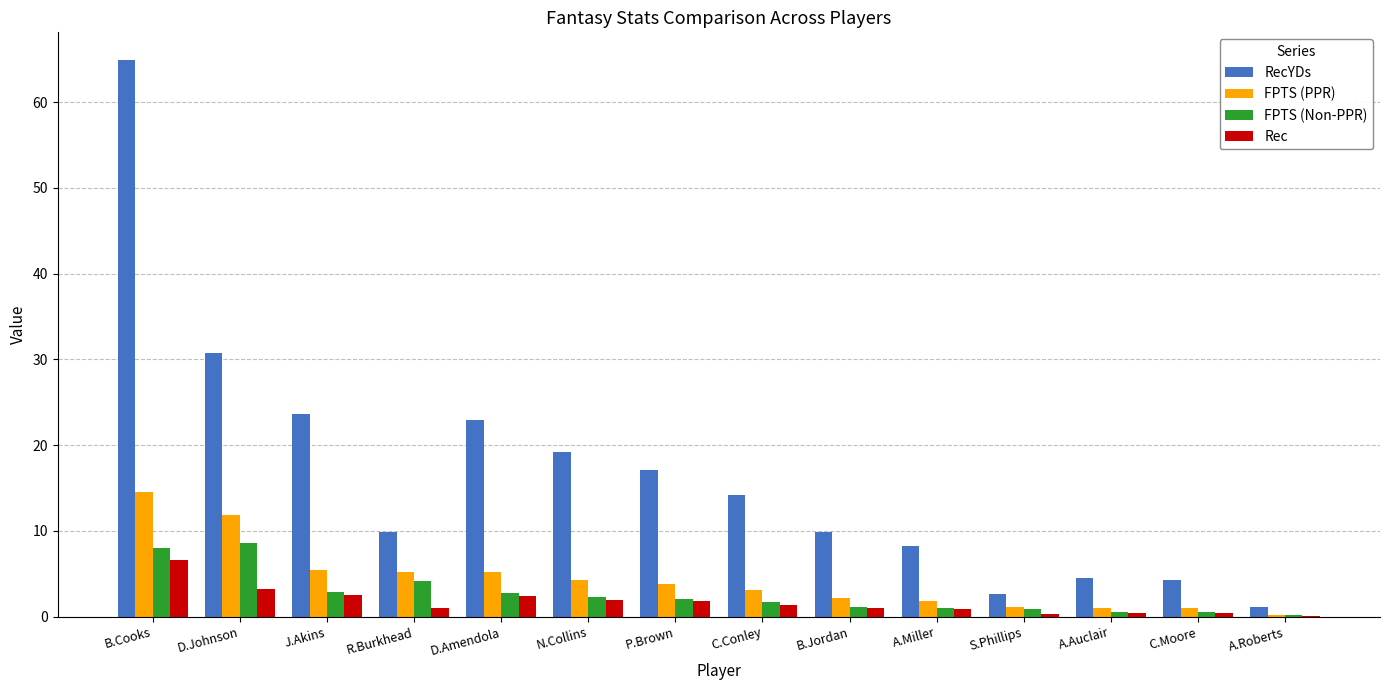

The FPTS (PPR) series shows 1.6 at P.Brown. True or false?

False